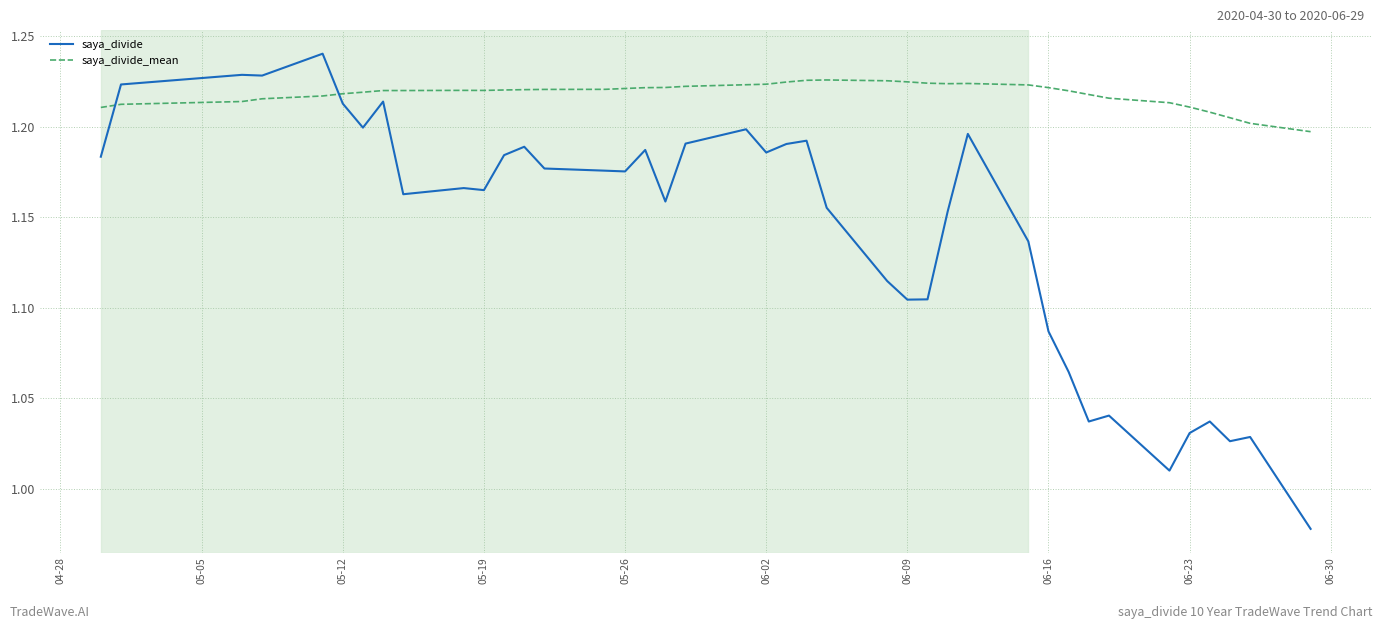

Which series has the largest total across all categories?

saya_divide_mean